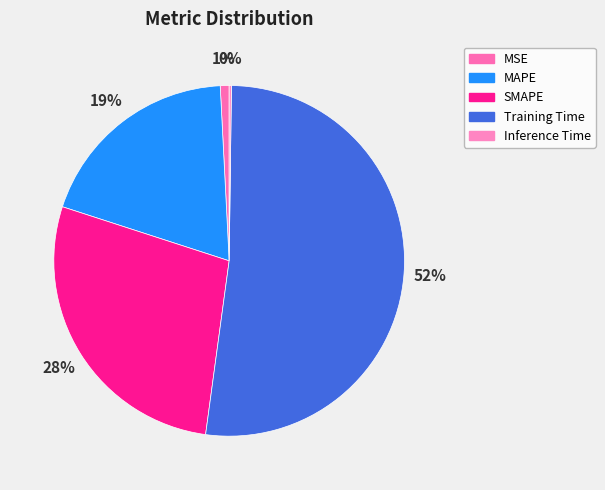

What is the total percentage of MSE and Inference Time?

1.0%